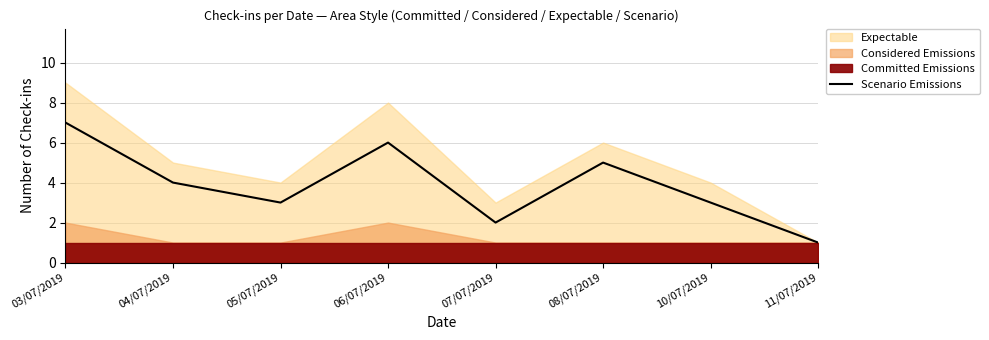

Is it true that Scenario Emissions equals 6 at 06/07/2019?

True